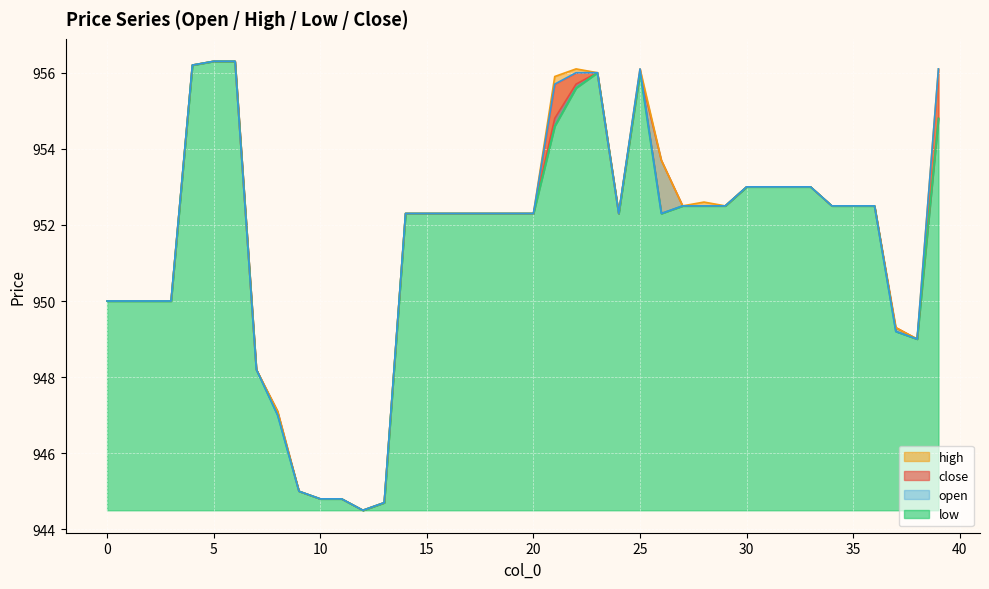

True or false: low and close cross at least once.

False